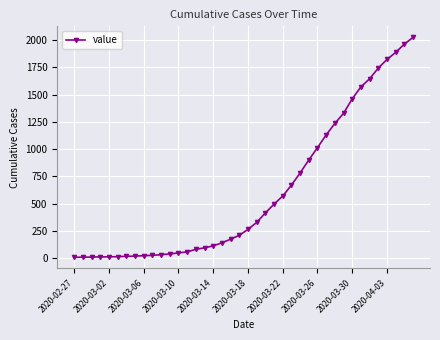

What is the difference between the maximum and minimum values?

2018